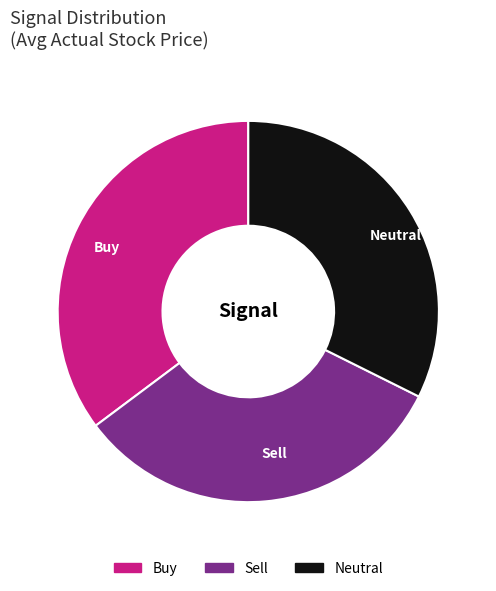

Is the sum of Buy and Neutral greater than half?

Yes